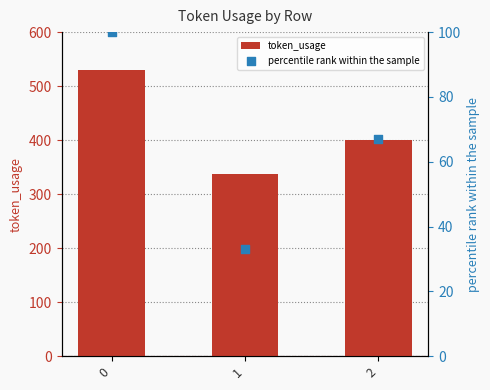

What is the total value across all series at 2?

468